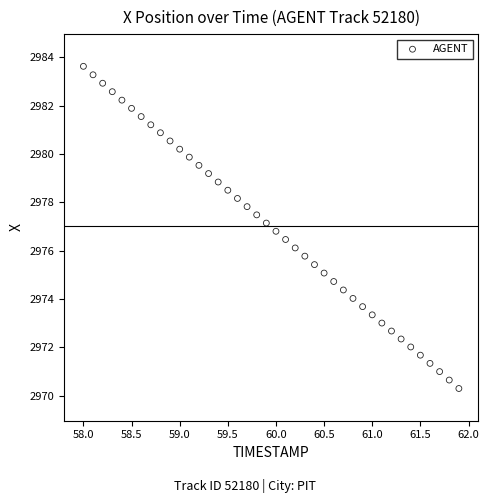

What is the range of X values (max minus min)?

3.9